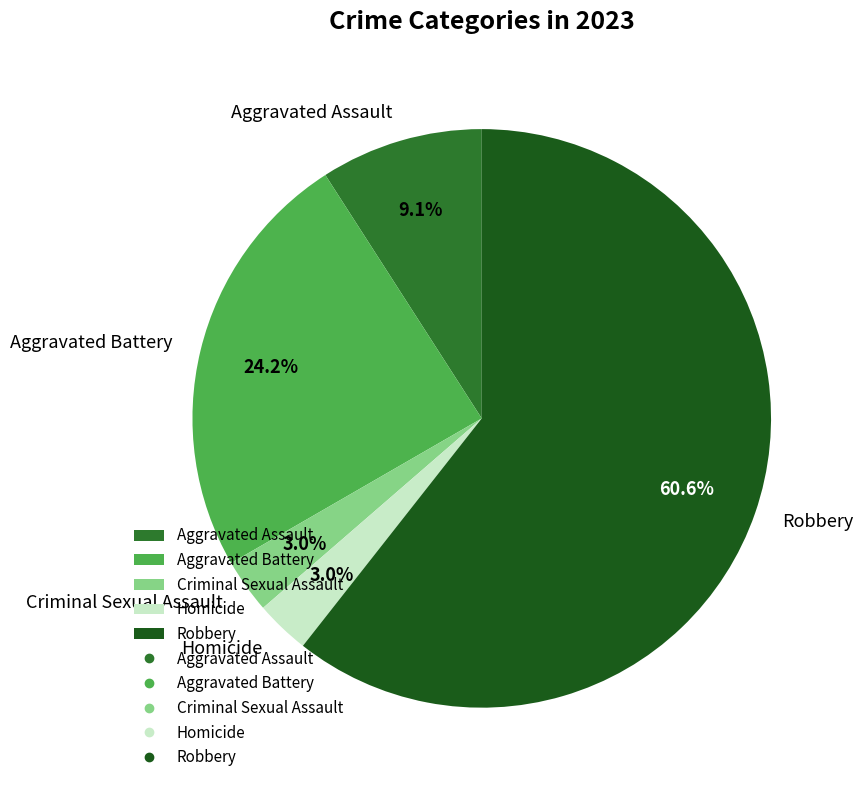

Between Aggravated Battery and Aggravated Assault, which is larger?

Aggravated Battery